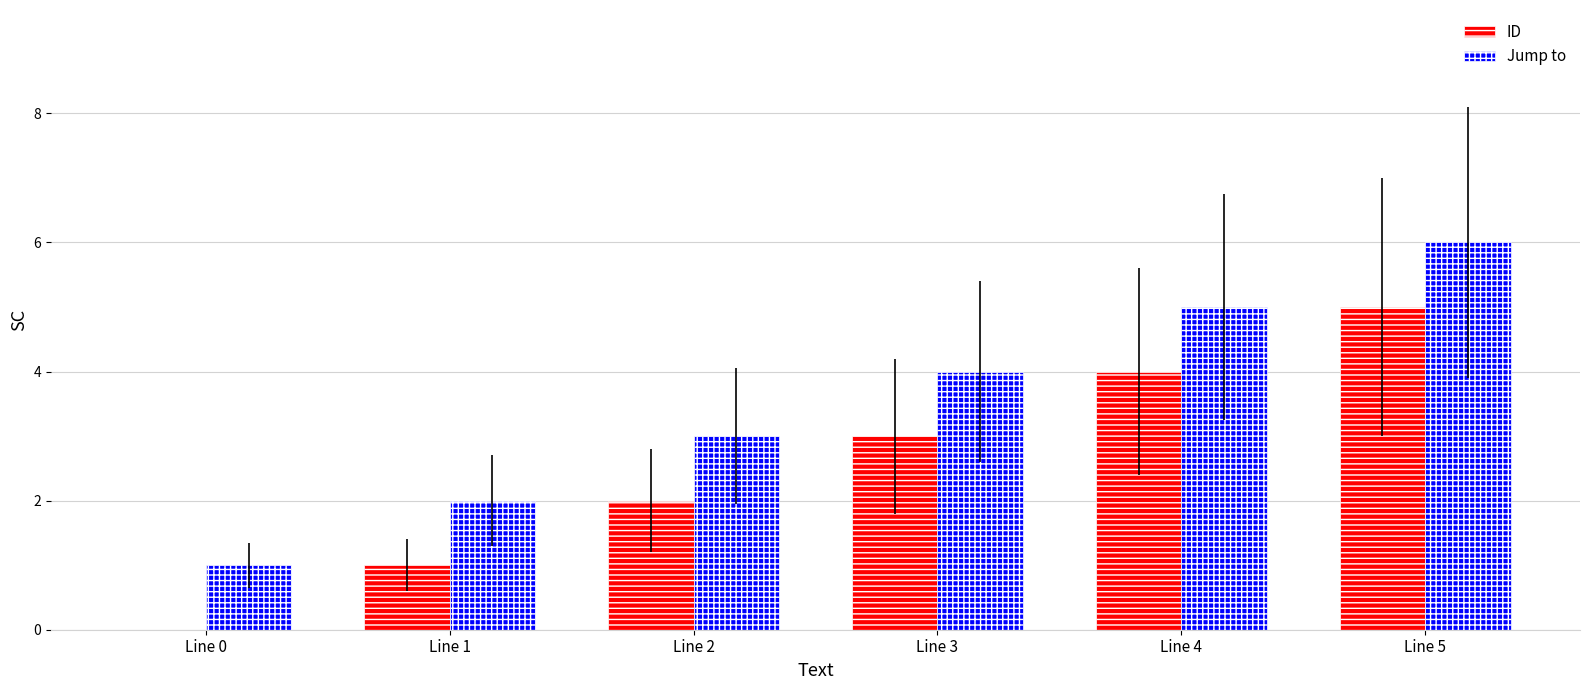

How many data points does each series have?

6